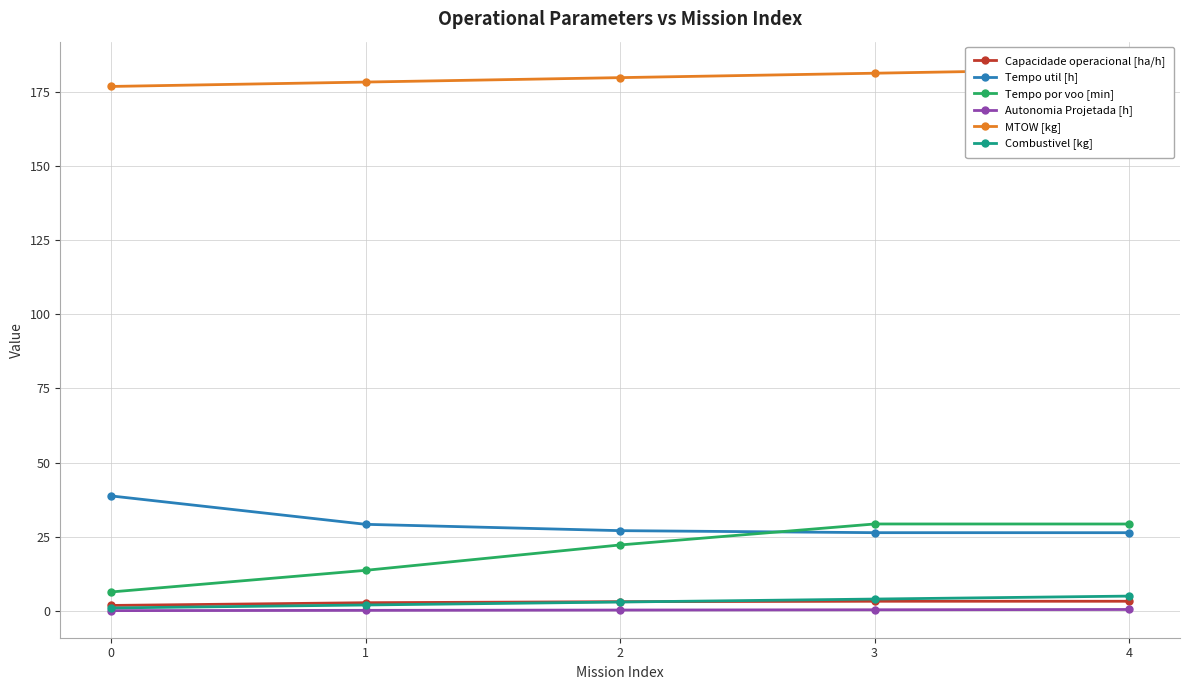

Is the value of Capacidade operacional [ha/h] at 2 greater than the value of Combustivel [kg] at 3?

No